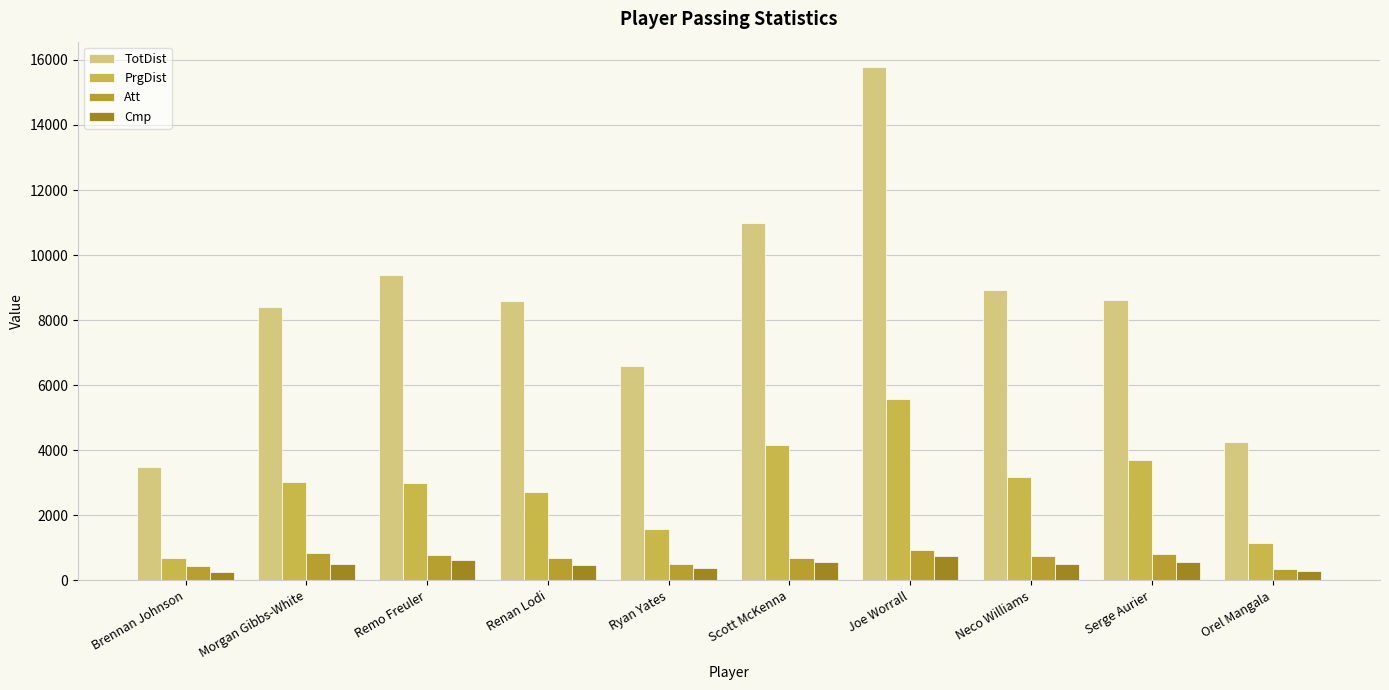

Read the PrgDist value at Serge Aurier, to the nearest 10.

3710